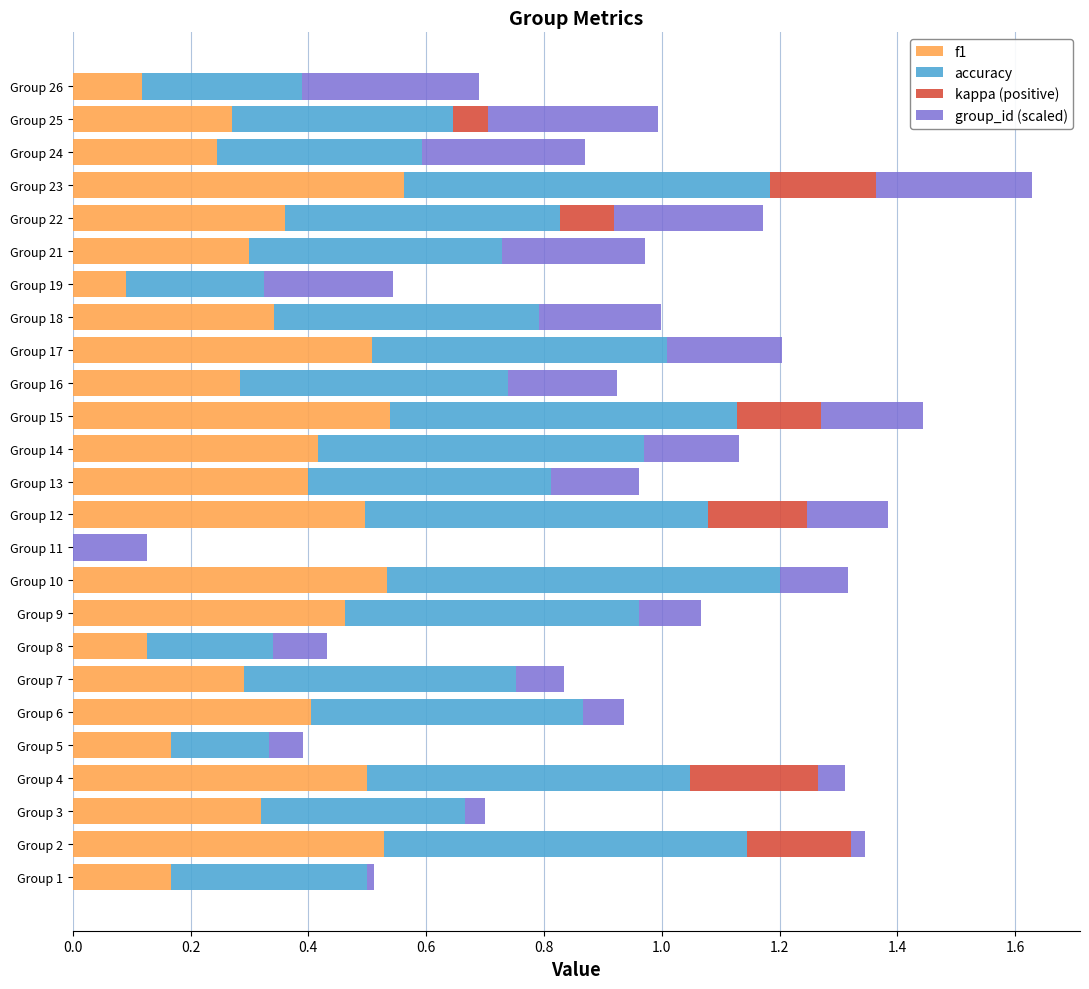

What are all the series names shown in the legend?

f1, accuracy, kappa (positive), group_id (scaled)